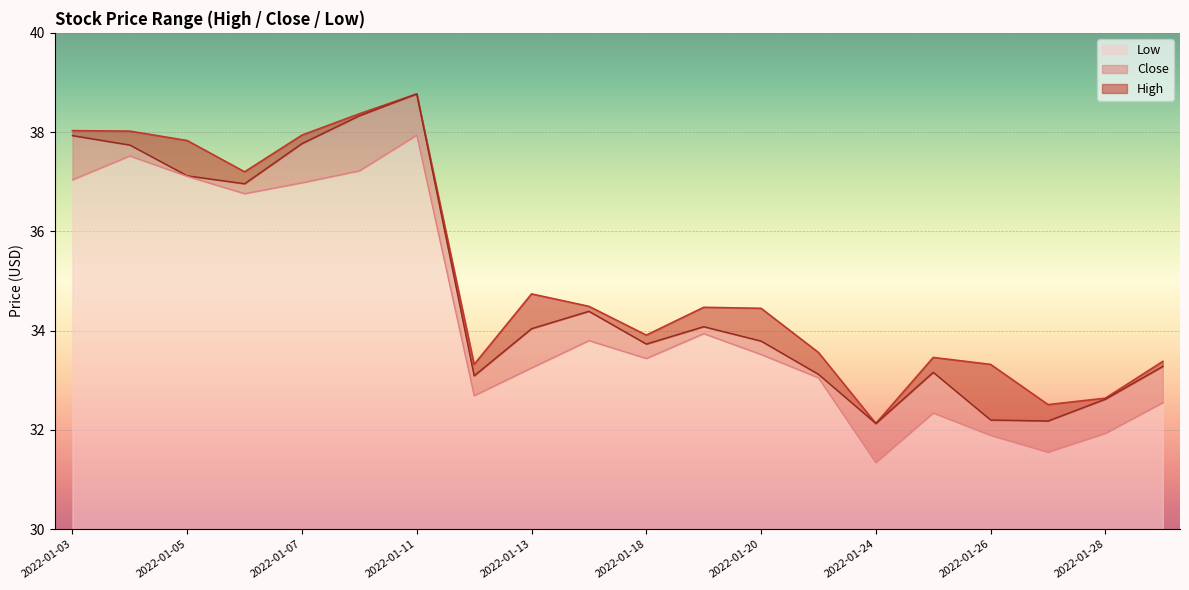

Which series has the largest total across all categories?

High